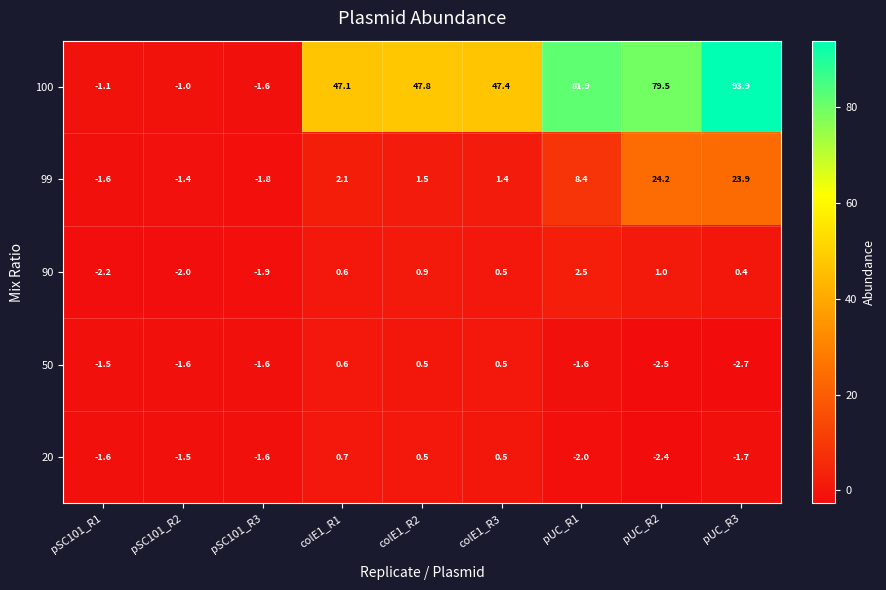

Which series has the largest total across all categories?

100